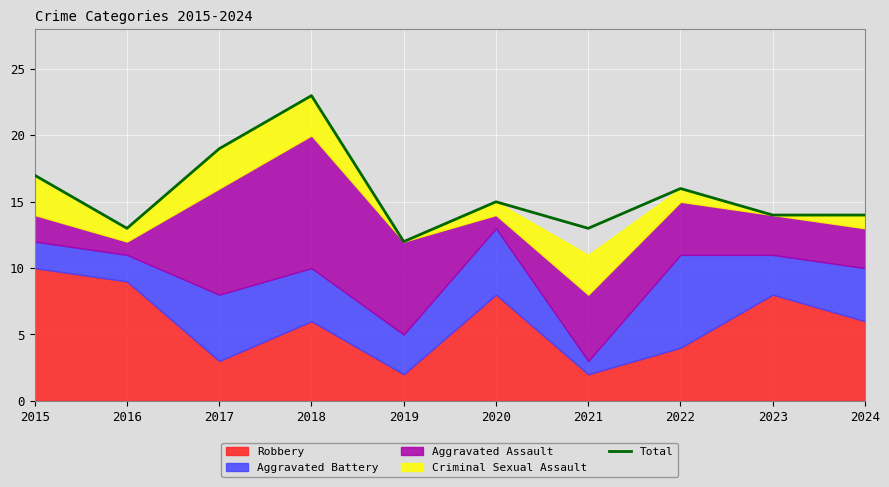

What is the ratio of the value at 2018 to the value at 2017?

1.2